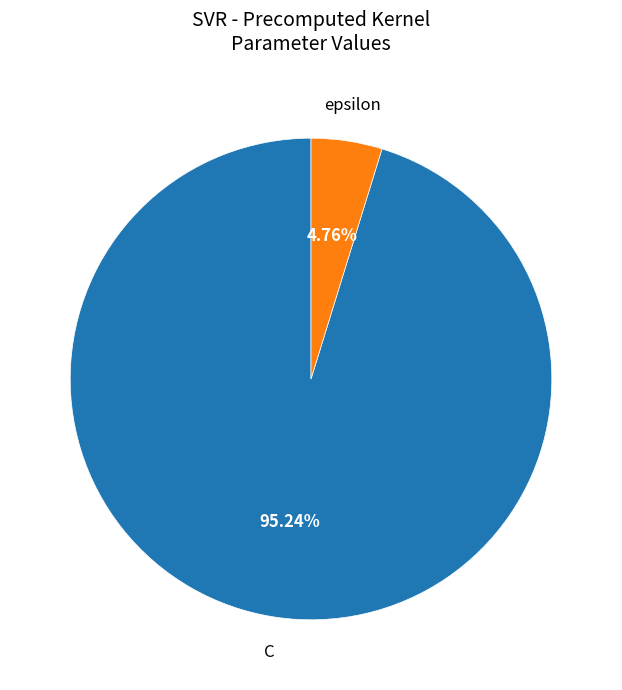

Is there any slice that represents more than half of the pie?

Yes